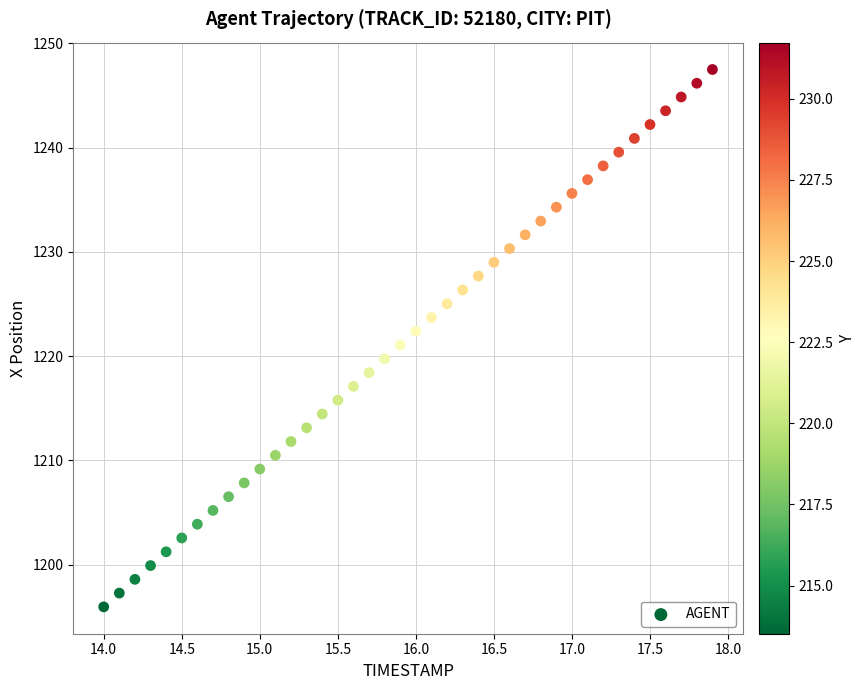

What is the range of X values (max minus min)?

3.9